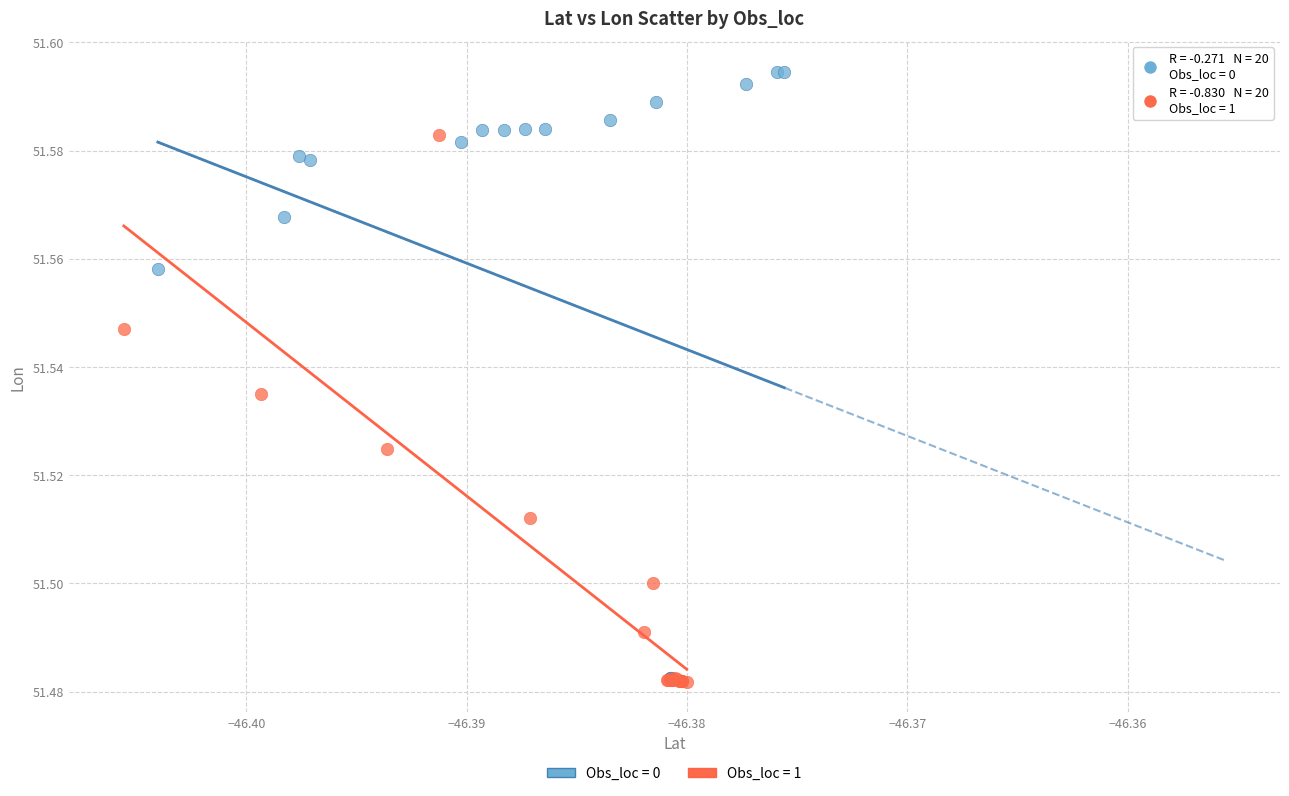

Which series has the widest spread of Y values?

Obs_loc = 0